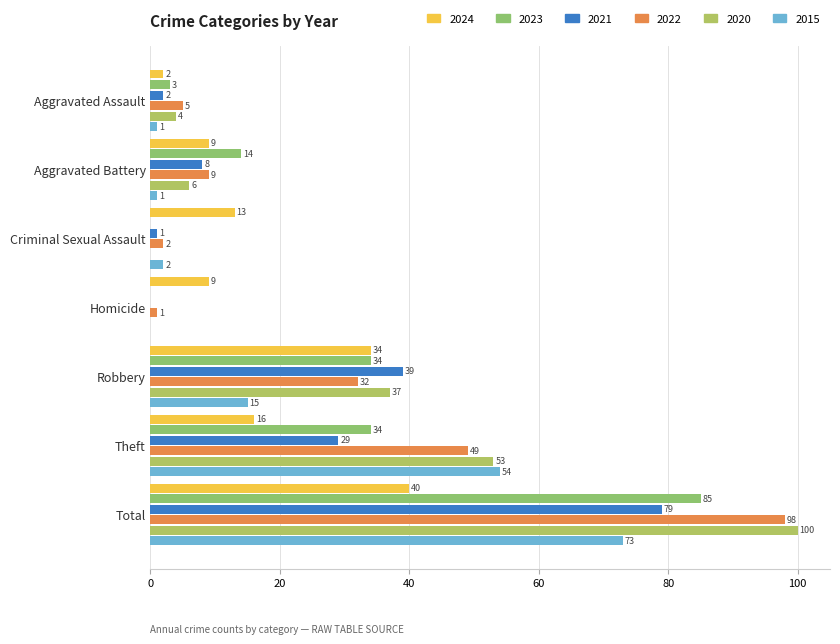

Count the number of data series in this chart.

6